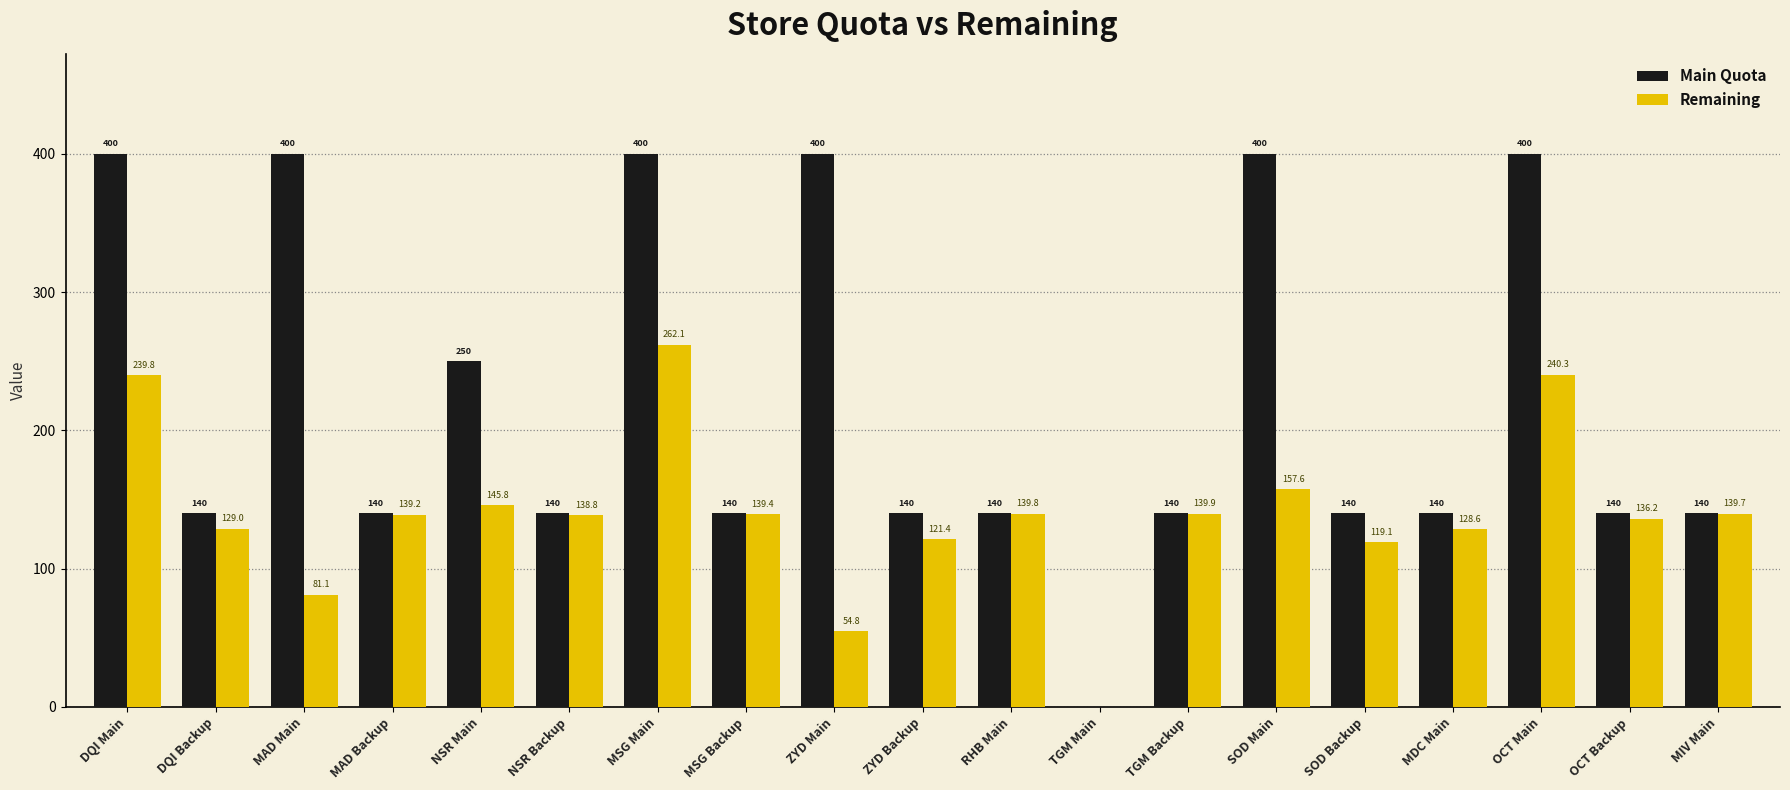

What is the sum of the Main Quota values at MAD Main and DQI Backup?

540.0